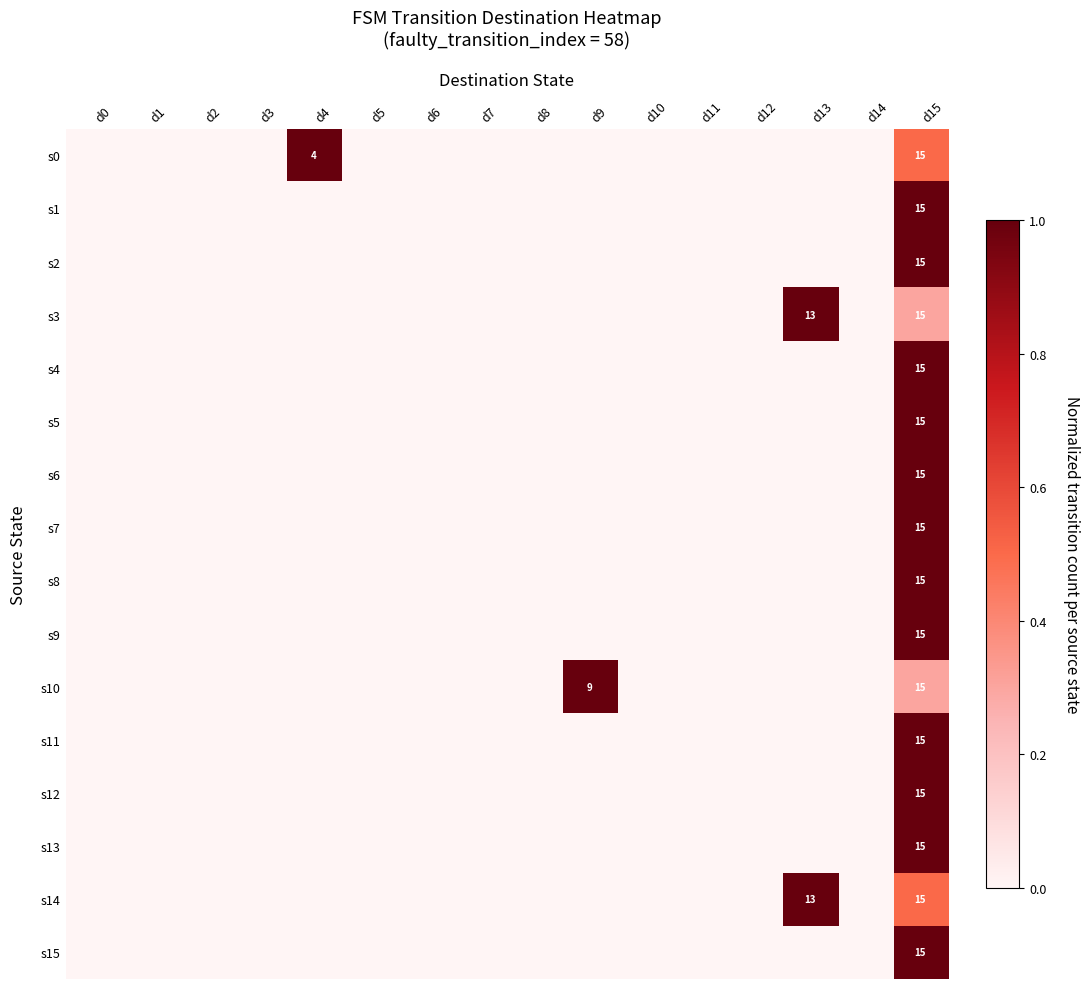

List the series in order of their peak value, highest first.

s0, s1, s2, s3, s4, s5, s6, s7, s8, s9, s10, s11, s12, s13, s14, s15